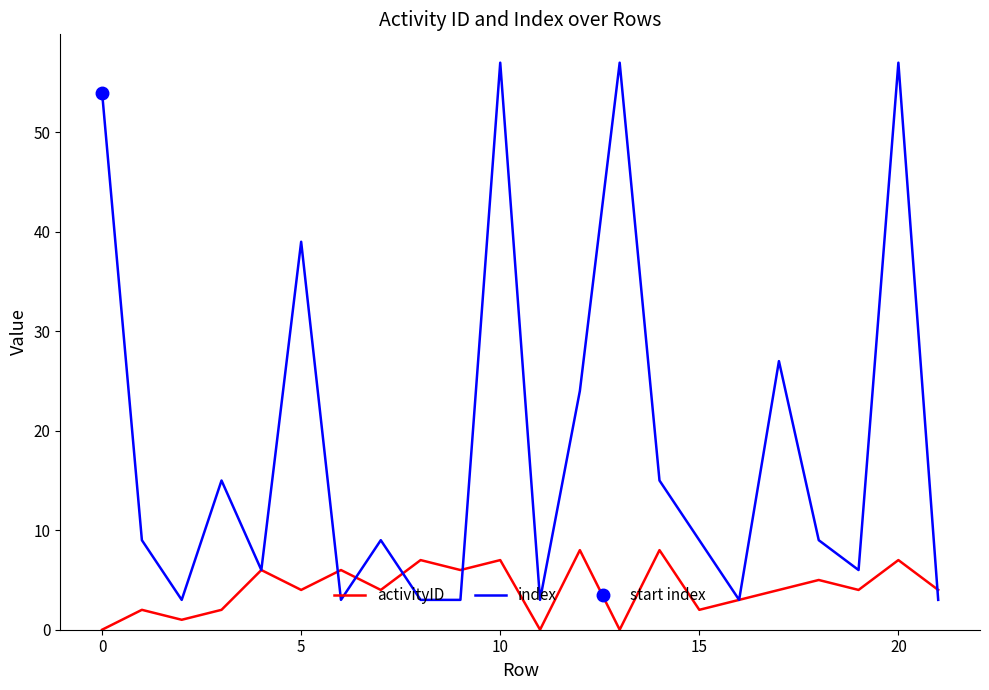

How many interior local peaks does the activityID series have?

9